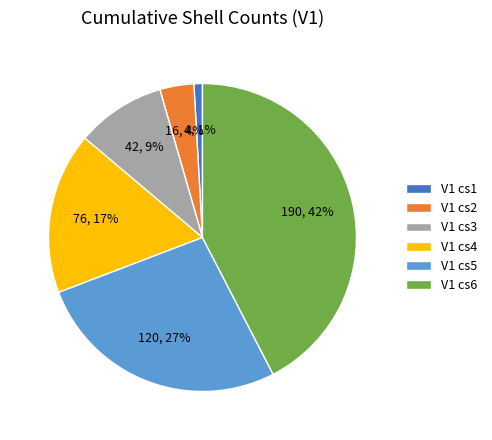

To the nearest percent, what portion does V1 cs4 represent?

17%